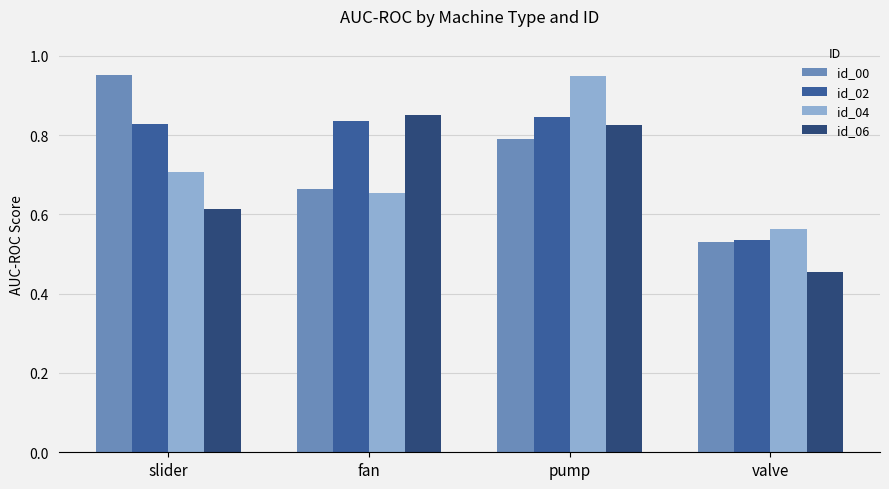

Which category has the lowest value across all series?

valve